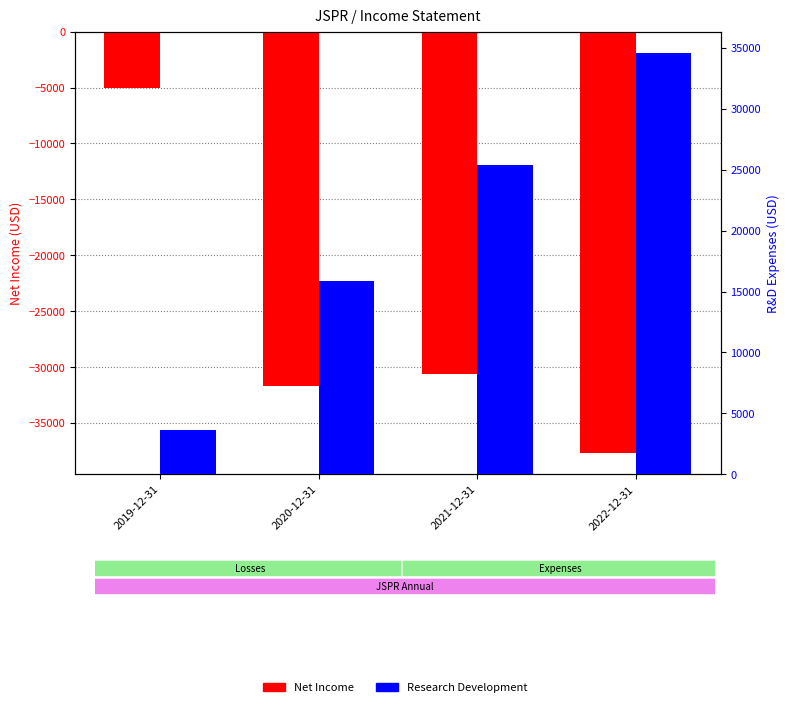

Which series has the widest spread of values?

Net Income